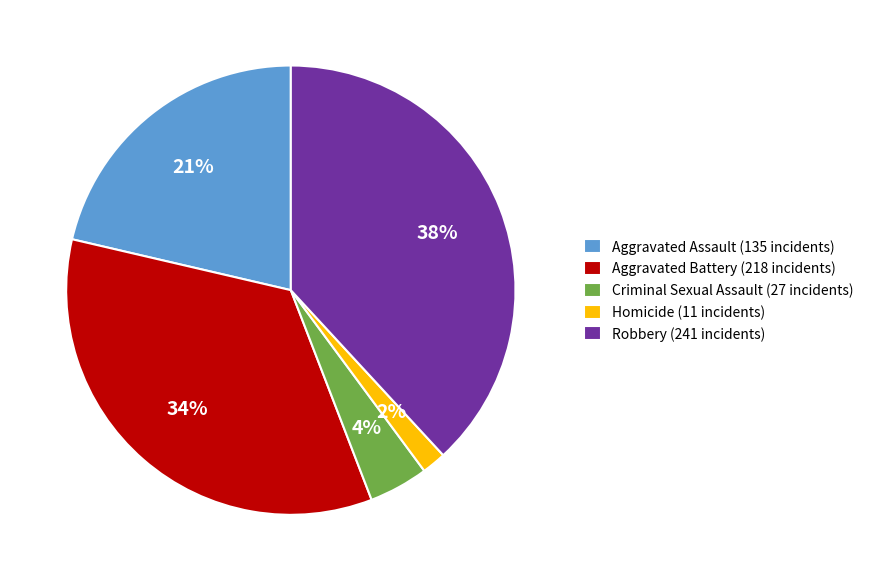

Which category has the biggest portion of the pie?

Robbery